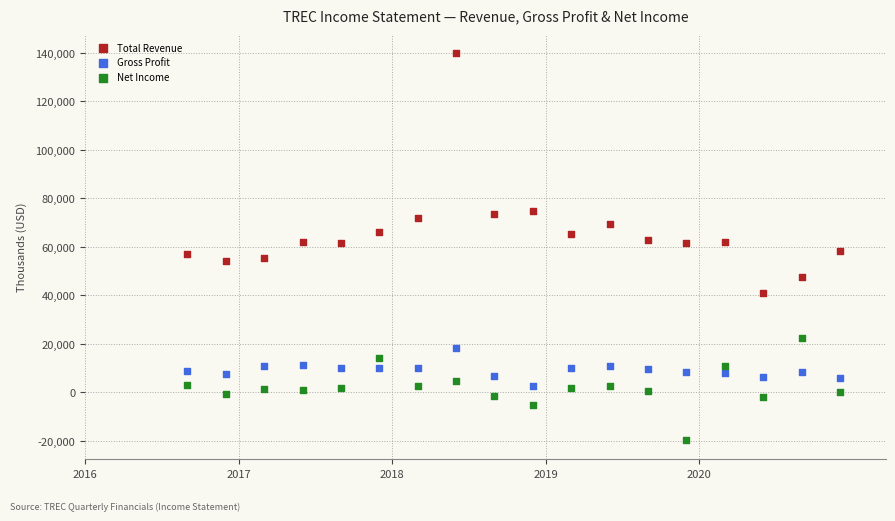

Across all data points, what is the range of Y values (max minus min)?

159500